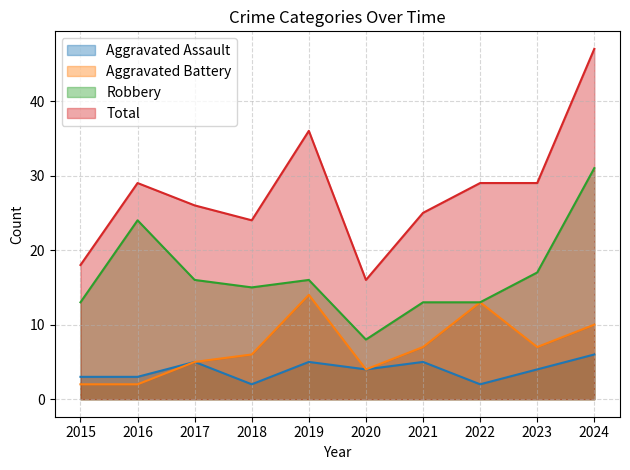

Which series has the largest range (max minus min)?

Total